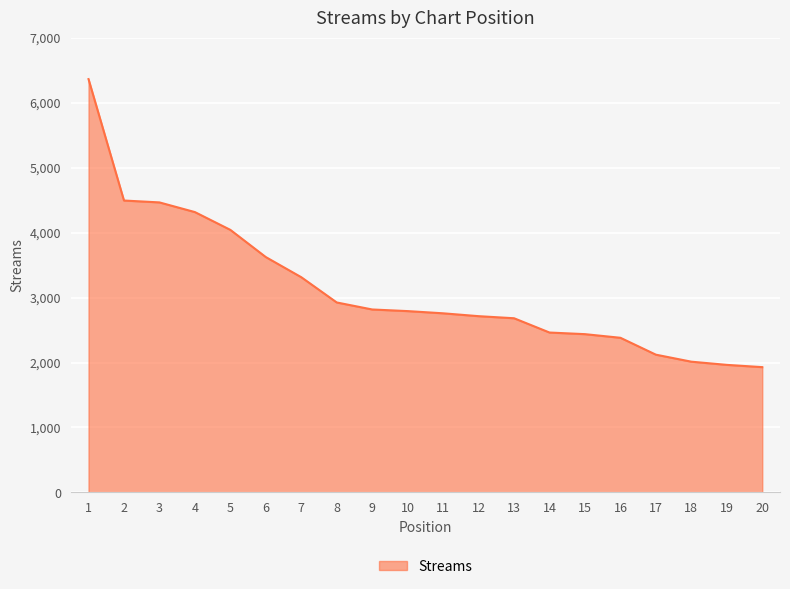

Does the chart display data point markers on the line(s)?

No